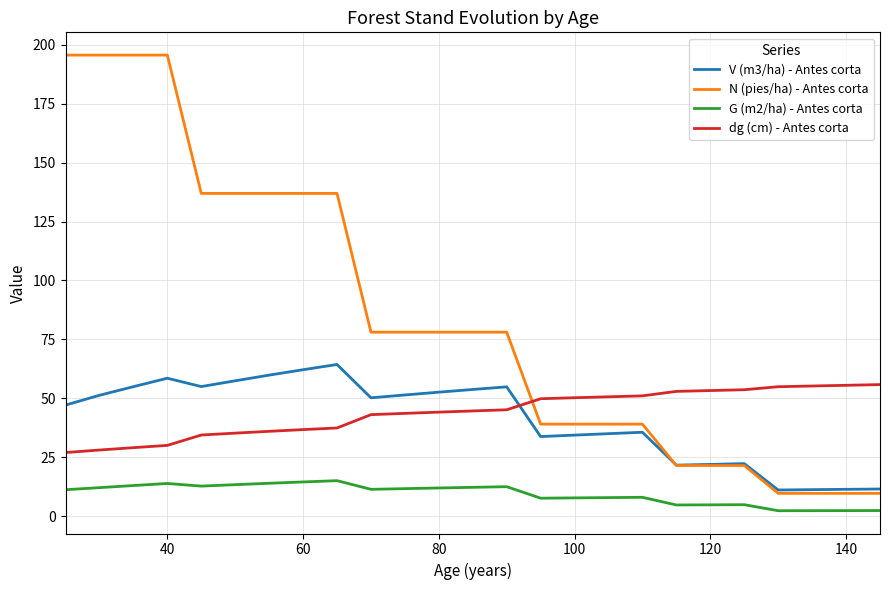

What is the highest value of the dg (cm) - Antes corta series?

55.8